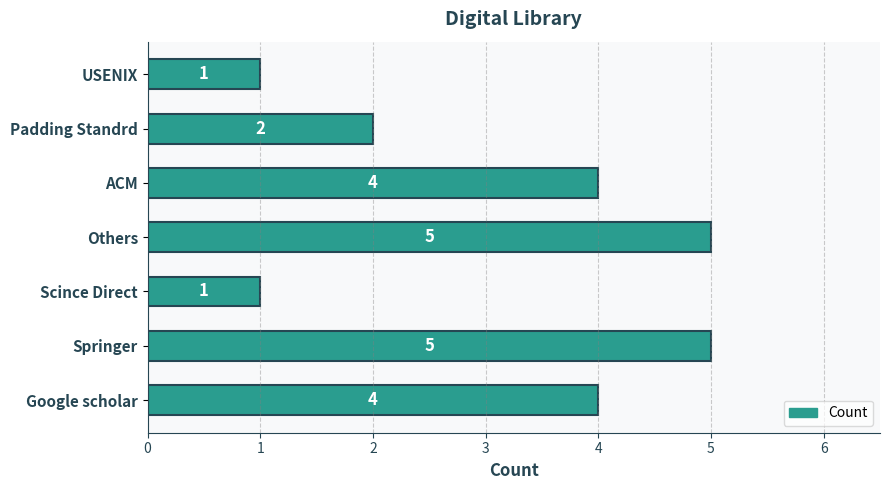

Are the bars horizontal?

Yes